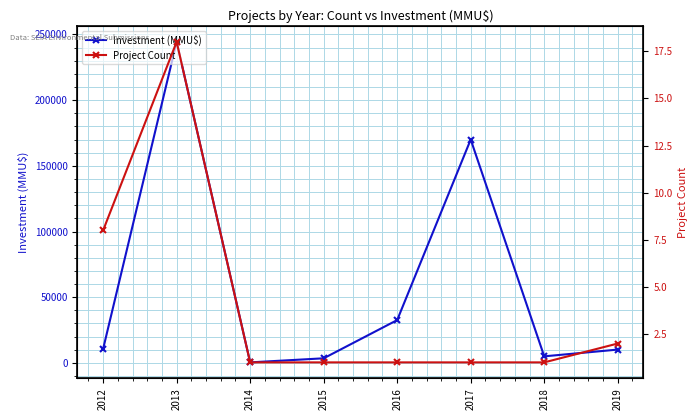

Is it true that Investment (MMU$) equals 400 at 2014?

True